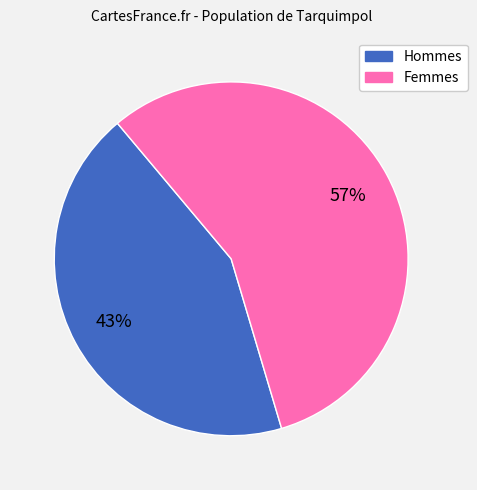

Is there any slice that represents more than half of the pie?

Yes